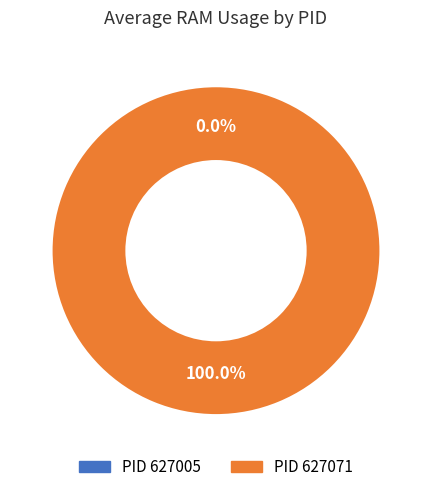

How many slices are in this pie chart?

2